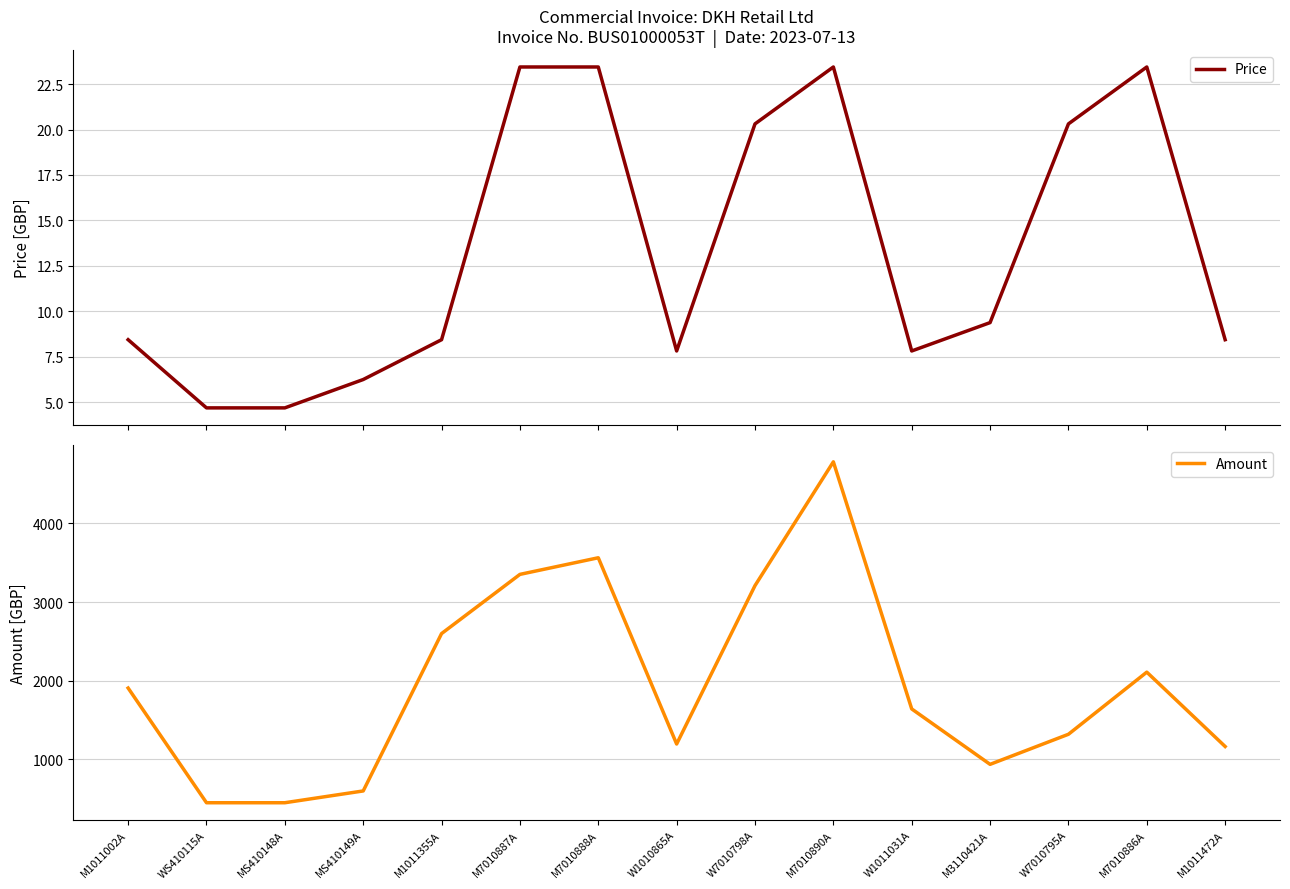

At which label does Amount reach its peak?

M7010890A